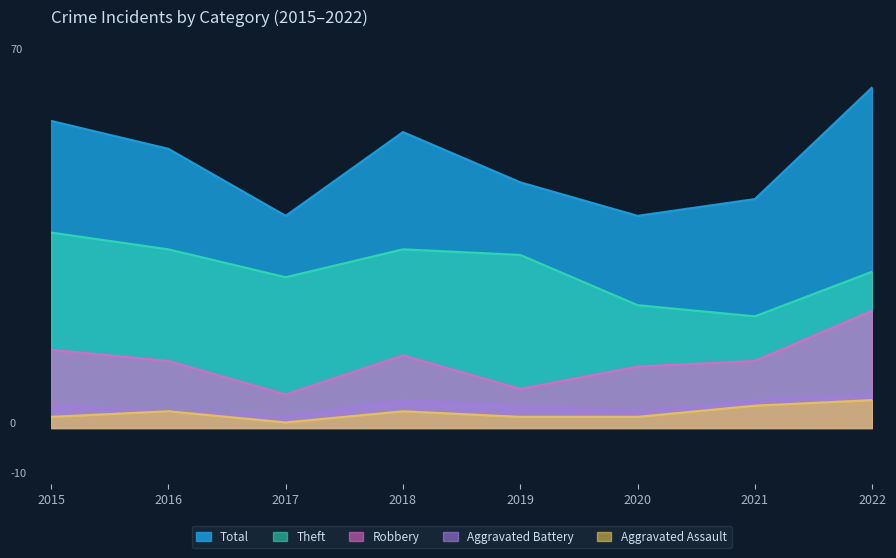

True or false: Theft and Robbery intersect in this chart.

False